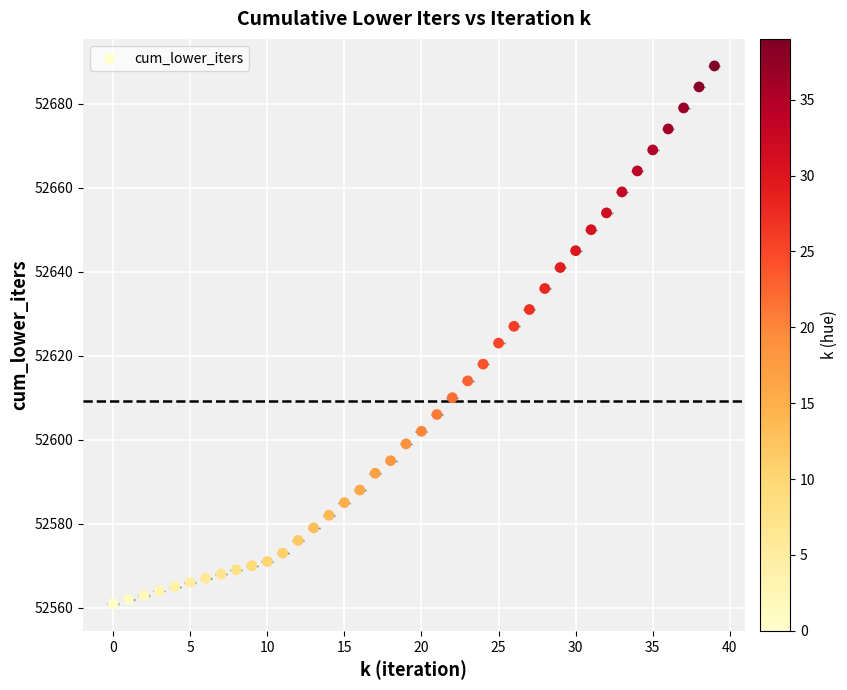

What is the range of Y values (max minus min)?

128